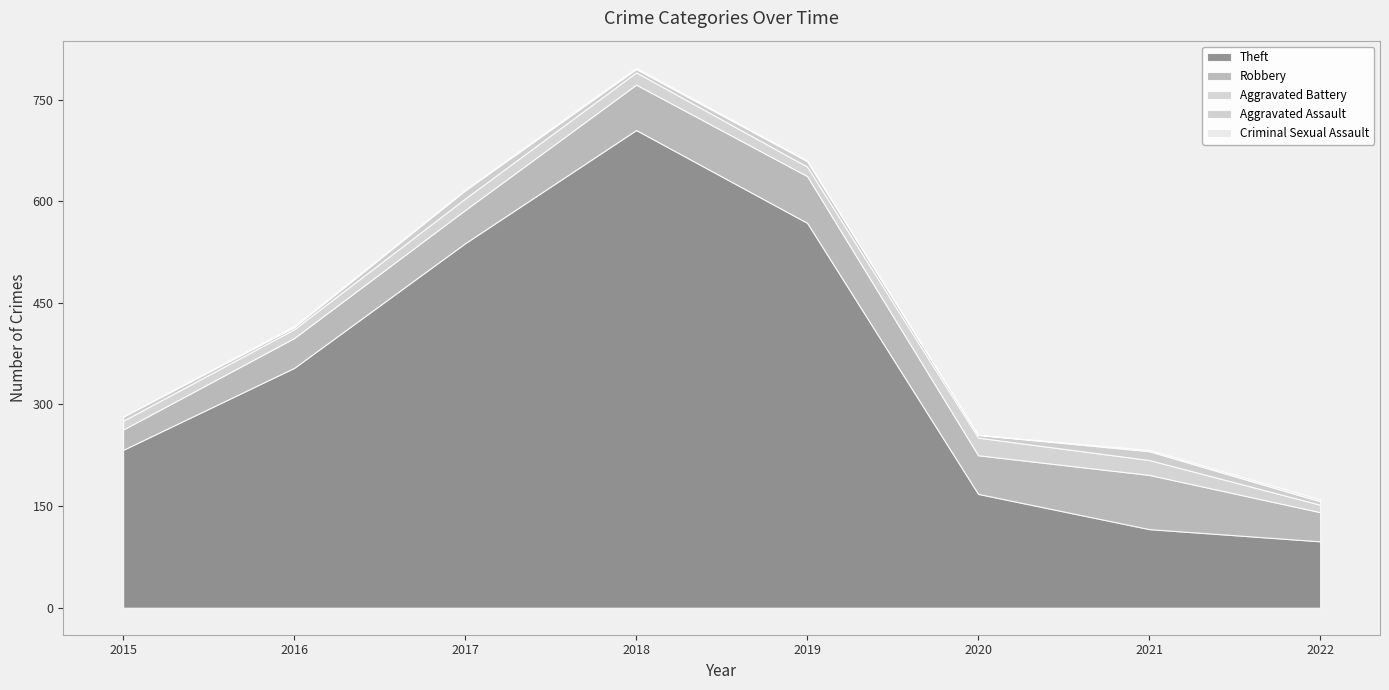

Which category has the highest value in the Criminal Sexual Assault series?

2022